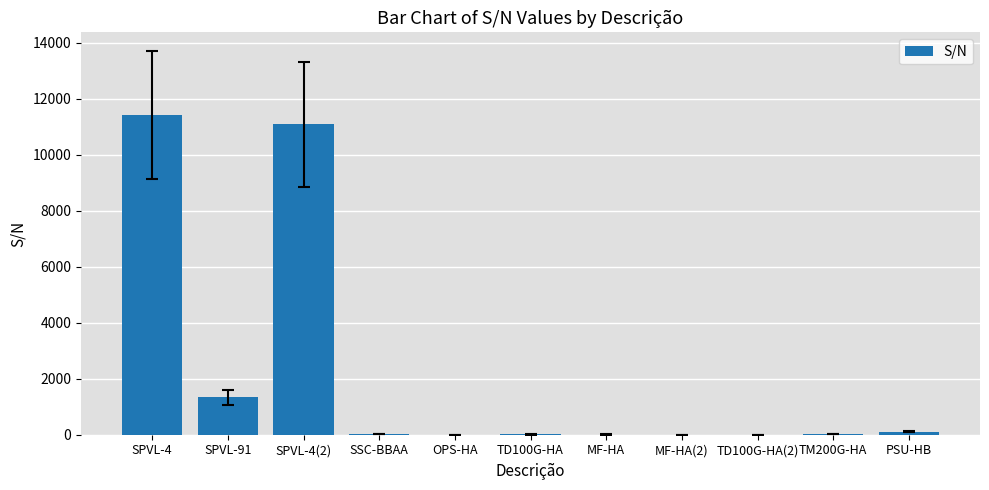

Which label corresponds to the largest value in the chart?

SPVL-4